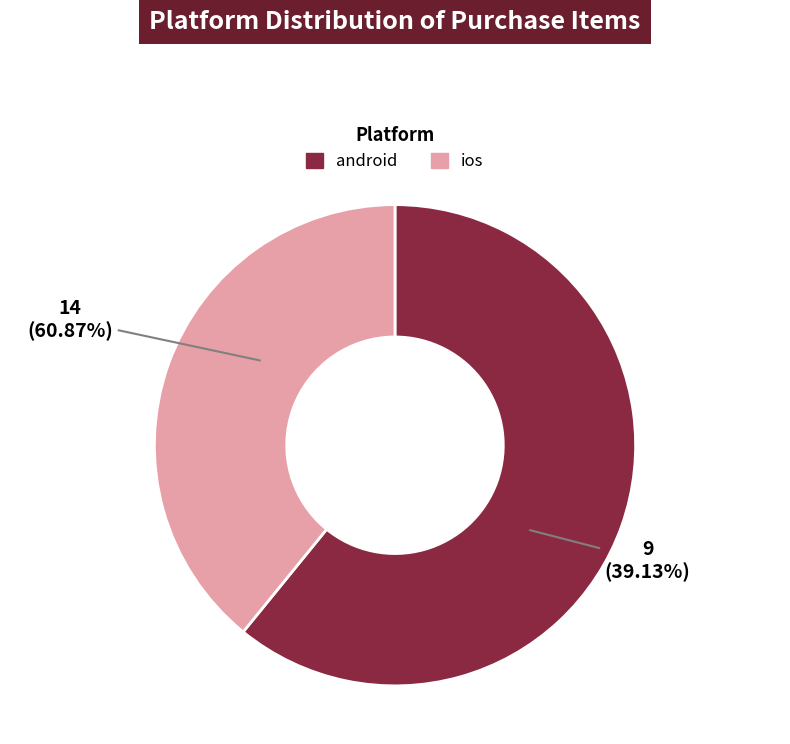

To the nearest percent, what is the average slice percentage?

50%